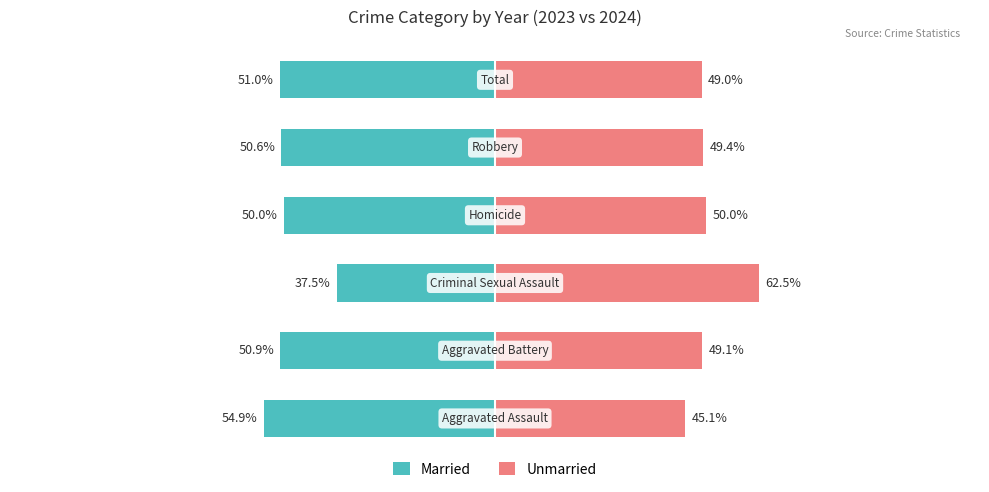

What is the difference between the maximum and minimum values in the Unmarried series?

17.4